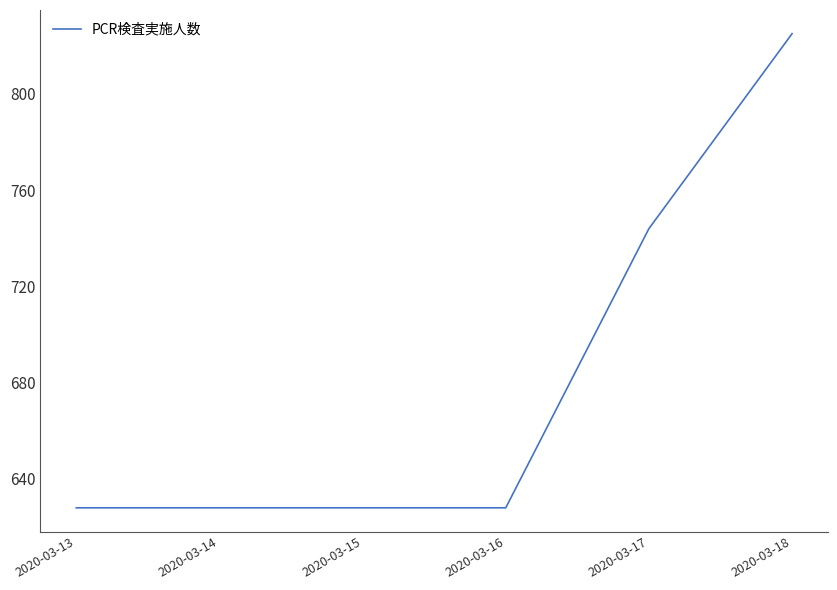

What is the greatest value displayed?

825